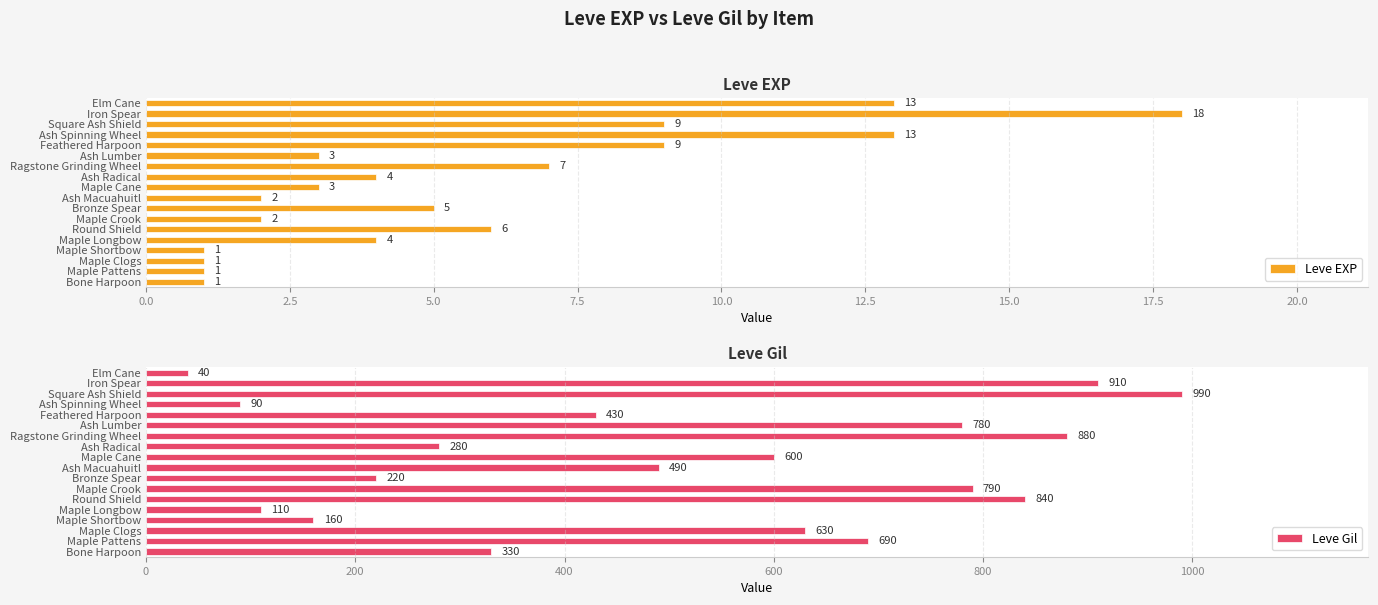

What is the difference between the Leve Gil values at Maple Pattens and Bone Harpoon?

360